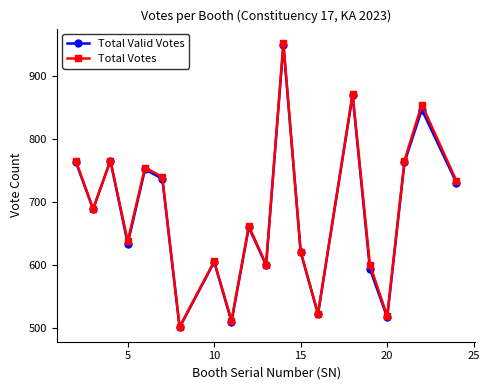

What is the maximum value for Total Valid Votes?

950